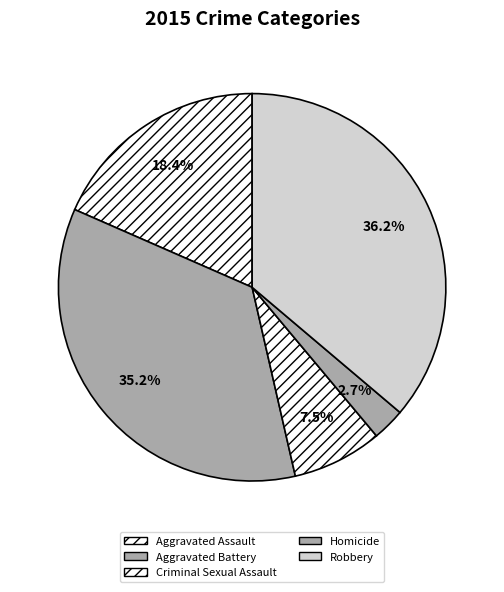

Which slice is the smallest?

Homicide